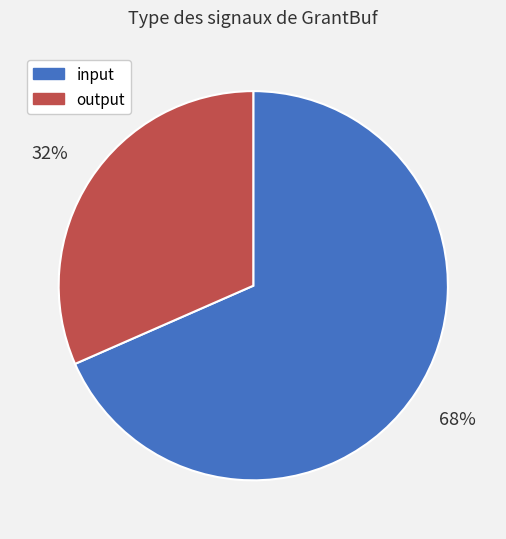

Combined, do output and input account for over 50%?

Yes